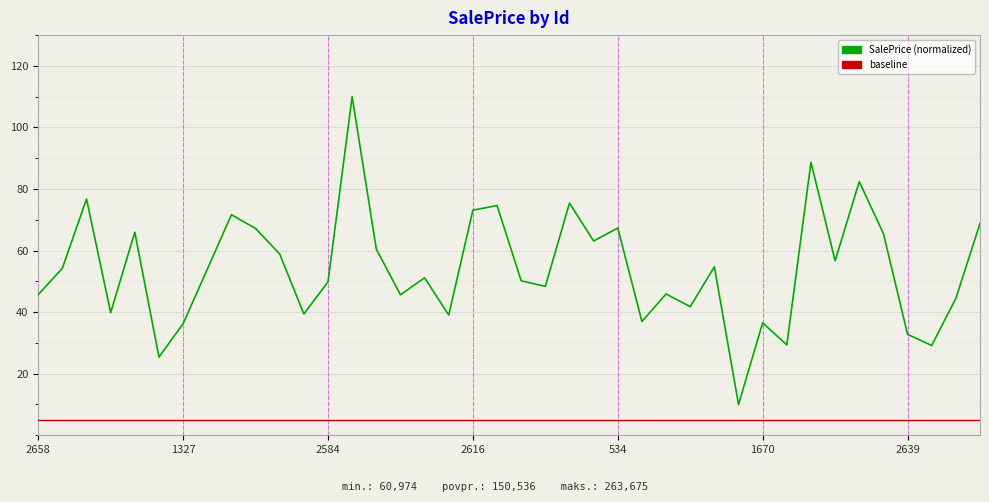

Rank the series by their average value, from lowest to highest.

baseline, SalePrice (normalized)